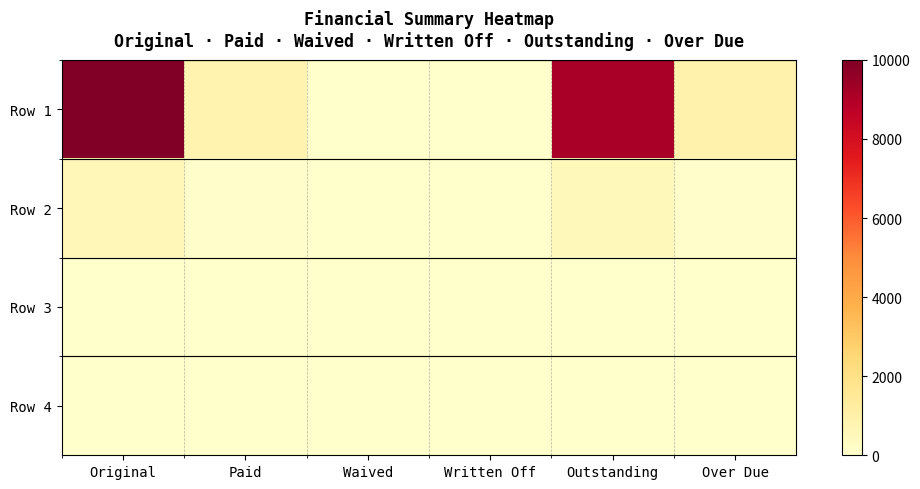

How many series are shown in this chart?

4